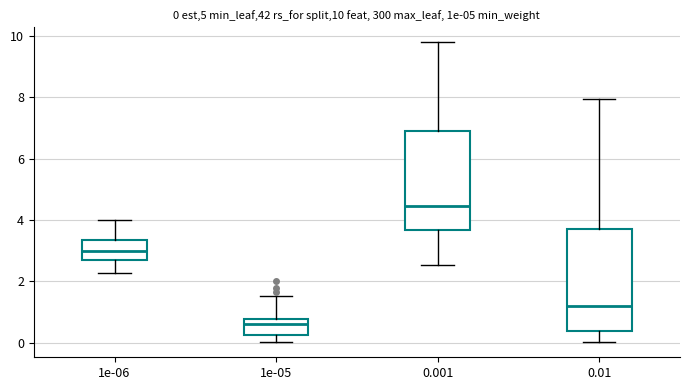

Which box's median line is the lowest?

1e-05